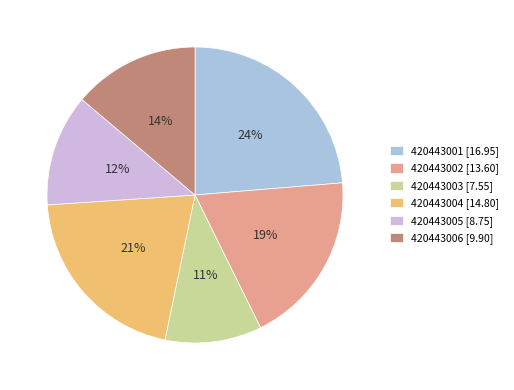

Is the sum of 420443003 [7.55] and 420443005 [8.75] greater than half?

No